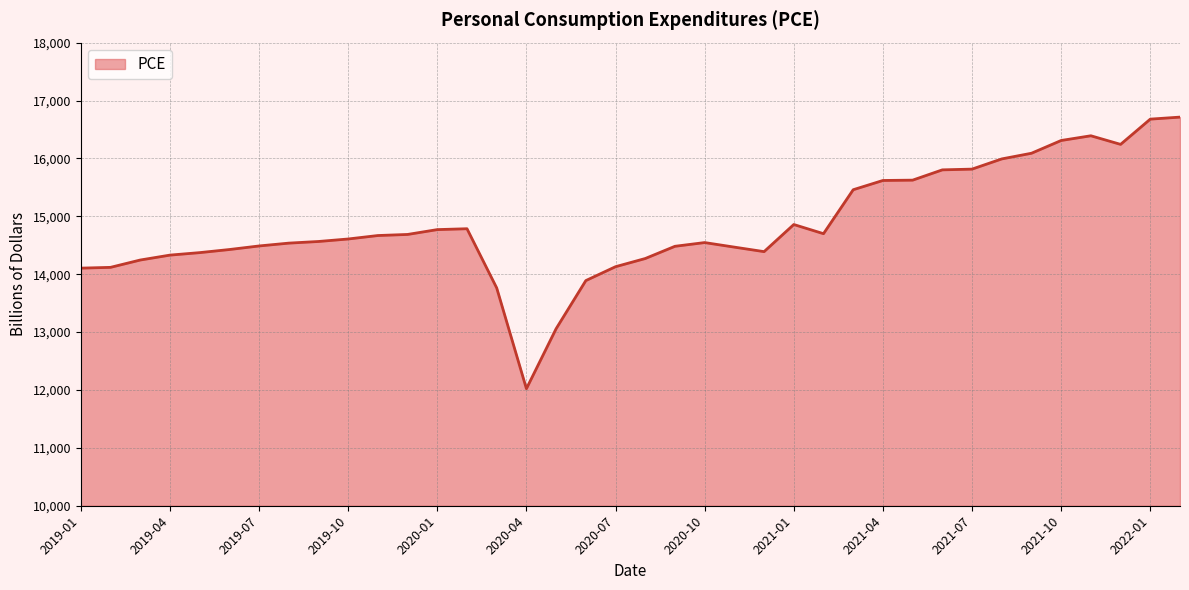

What is the difference between the maximum and minimum values?

4691.5